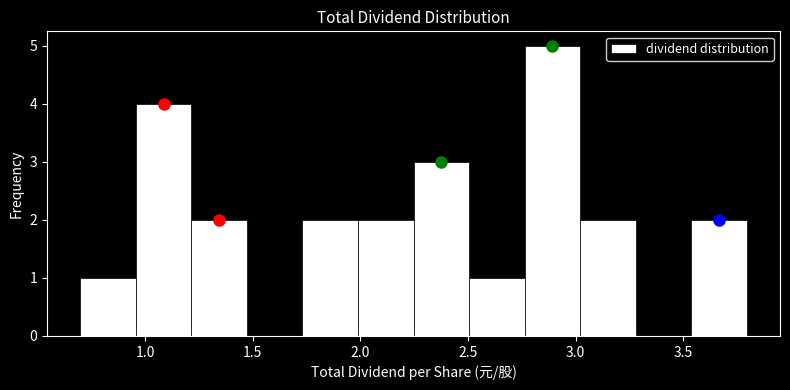

Reading left to right, list every bar in this chart as the range it spans on the x-axis followed by its height. Neither the bar edges nor the heights are printed on the chart, so give them approximately, as read against the axes.

0.70 to 0.95: 1
0.95 to 1.20: 4
1.20 to 1.45: 2
1.45 to 1.75: 0
1.75 to 2.00: 2
2.00 to 2.25: 2
2.25 to 2.50: 3
2.50 to 2.75: 1
2.75 to 3.00: 5
3.00 to 3.30: 2
3.30 to 3.55: 0
3.55 to 3.80: 2